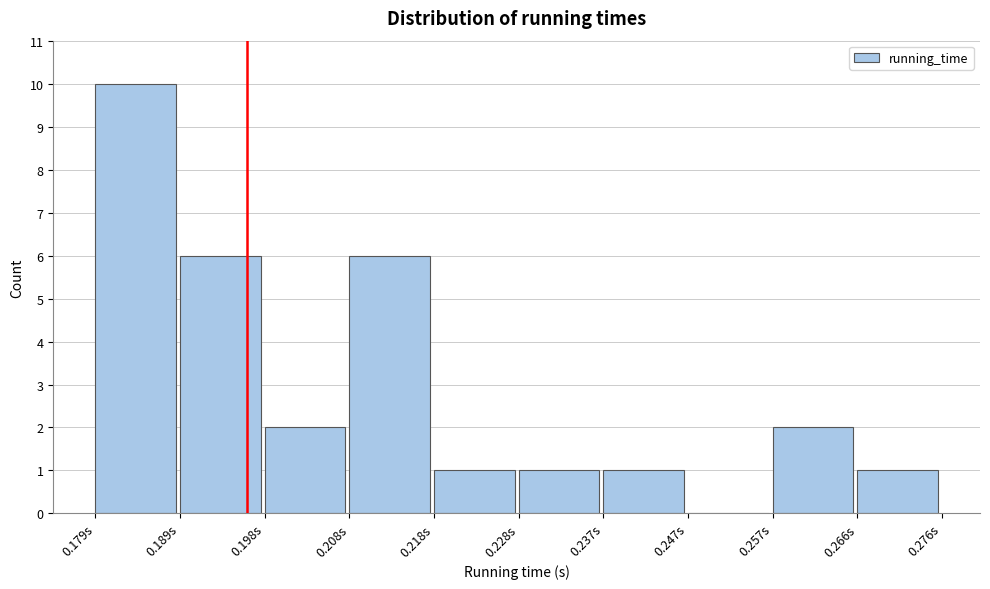

Over which range of the x-axis is the bar tallest?

0.179 to 0.189